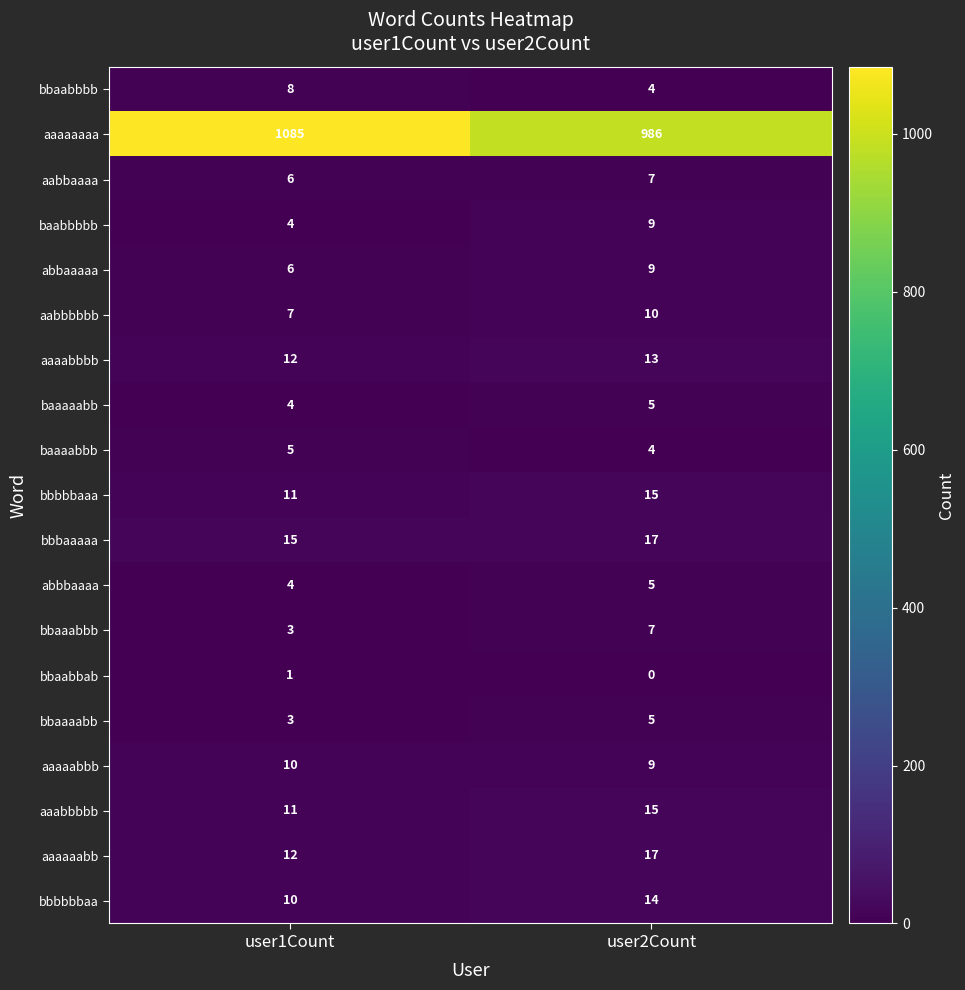

True or false: bbbaaaaa has a value of 17 at user2Count.

True